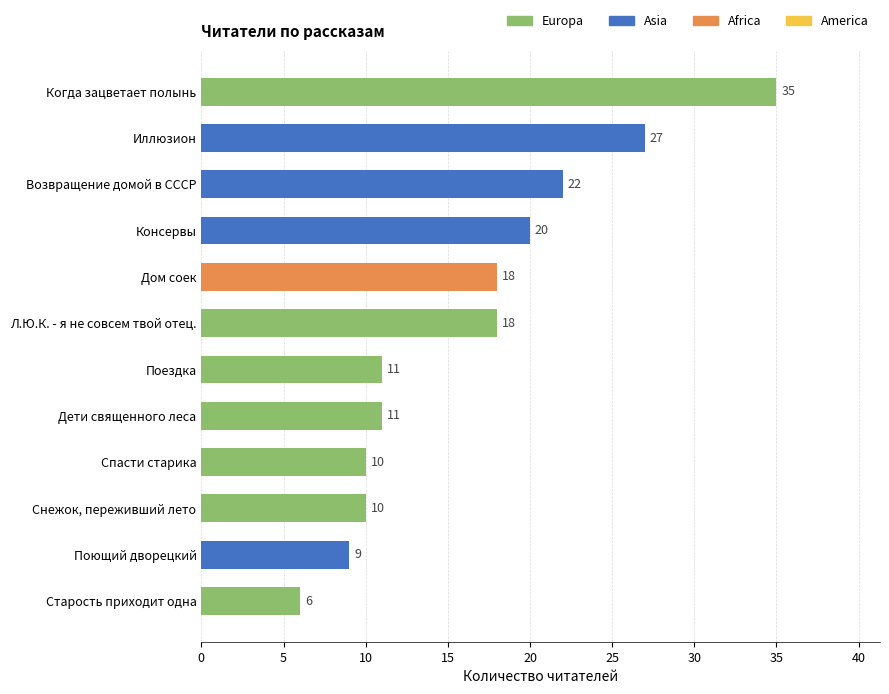

What is the average value?

16